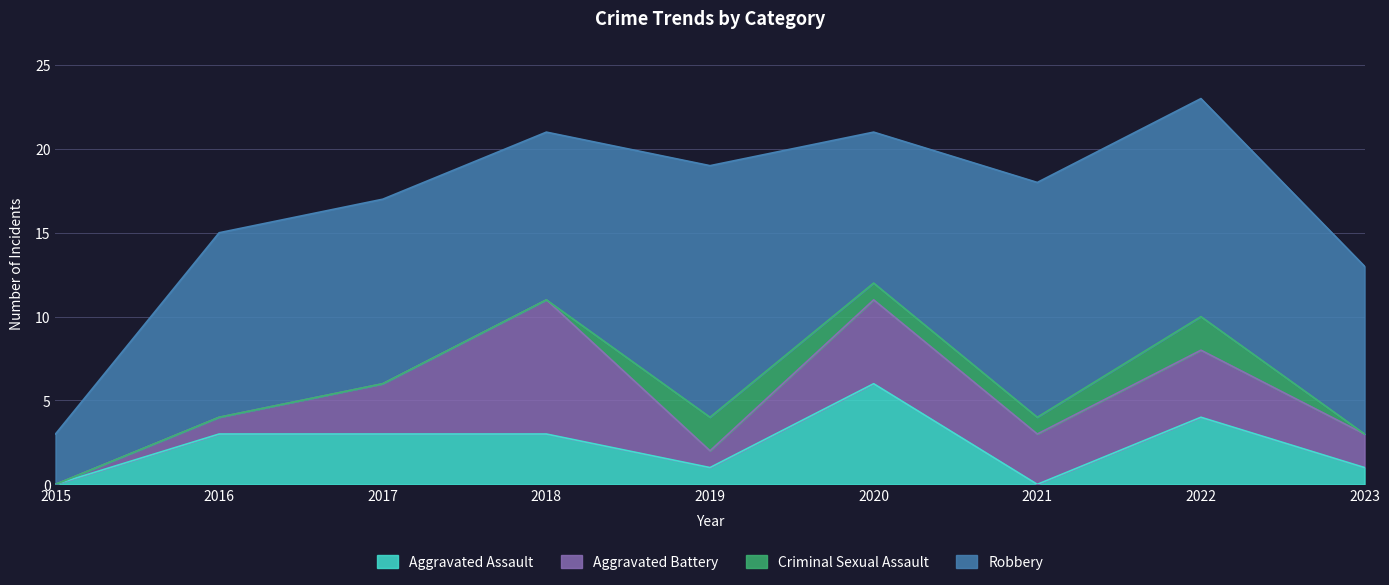

In Criminal Sexual Assault, how many points are higher than both neighbors (excluding endpoints)?

2